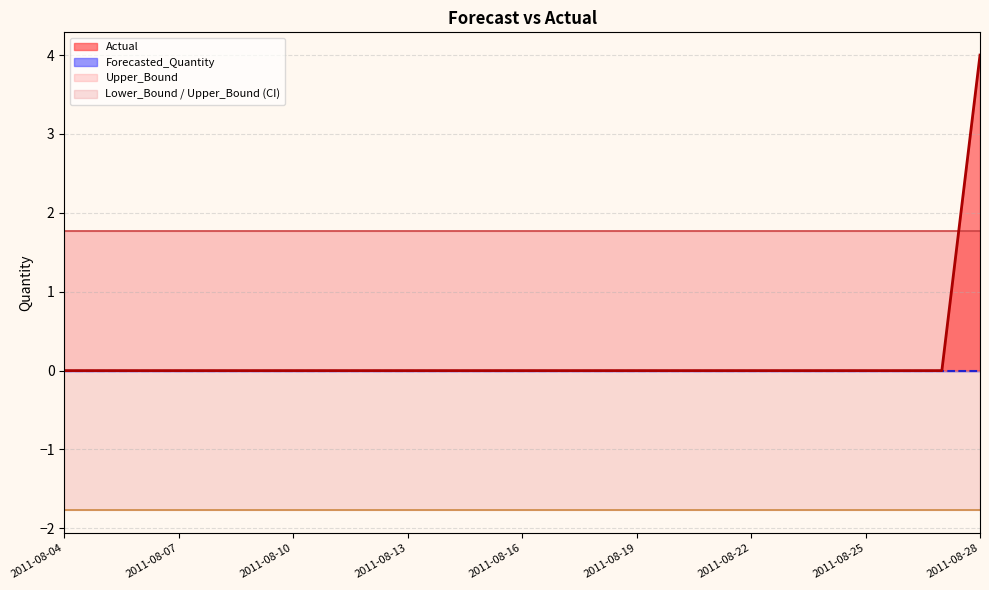

Which category has the highest value across all series?

2011-08-28